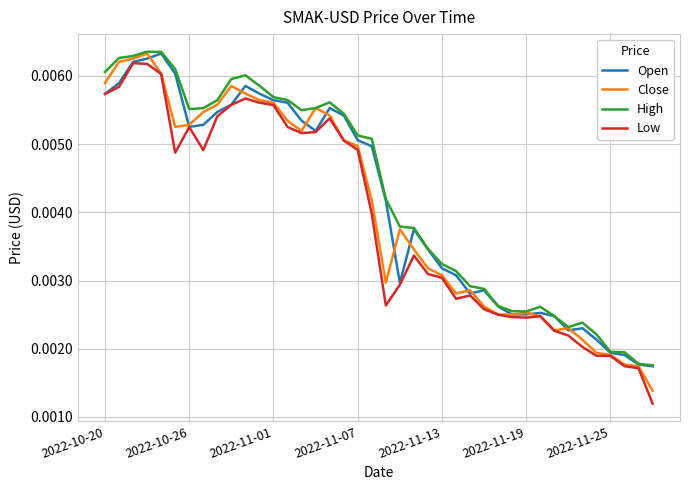

Does the chart have visible grid lines?

Yes